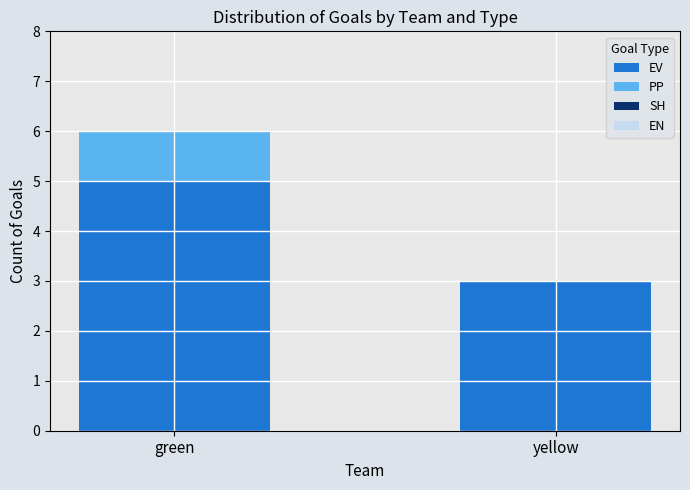

At which label does EV reach its peak?

green